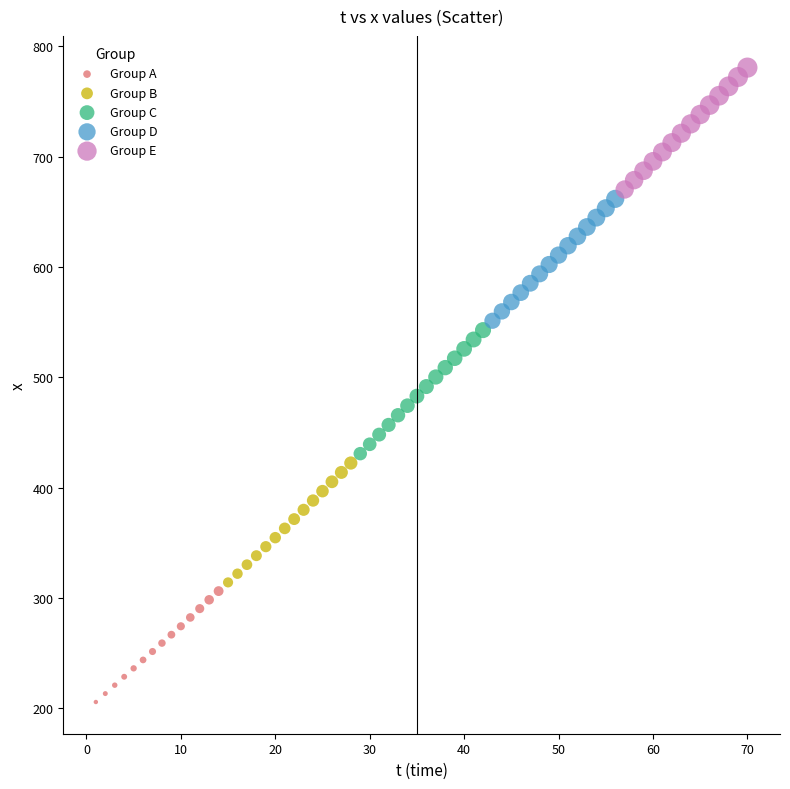

Which series reaches the minimum Y coordinate?

Group A